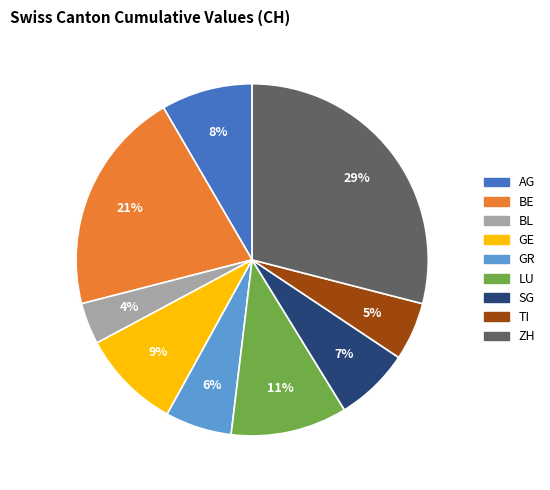

Count the number of slices in the pie.

9